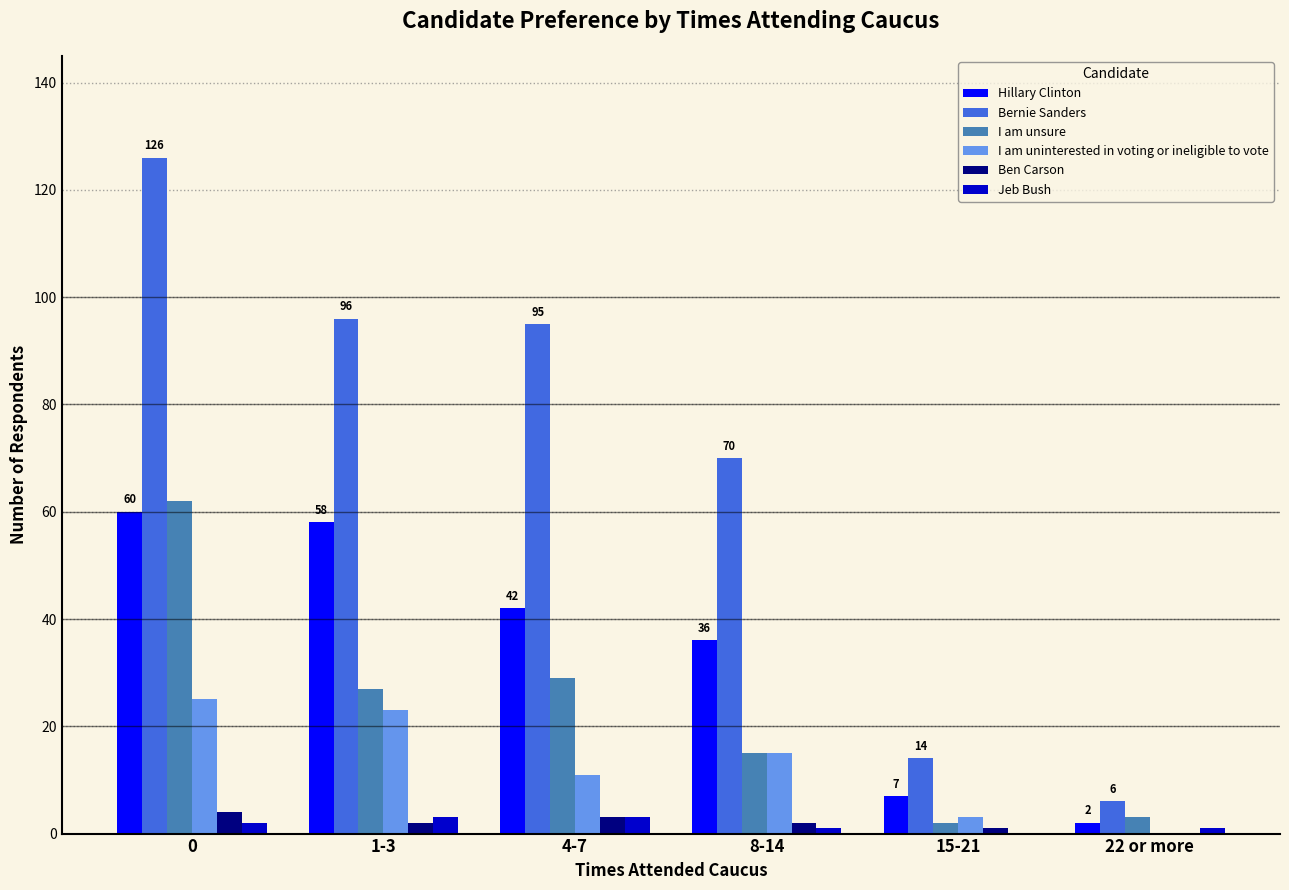

Reading left to right, what are all the values shown in this chart?

Hillary Clinton: 0=60	1-3=58	4-7=42	8-14=36	15-21=7	22 or more=2
Bernie Sanders: 0=126	1-3=96	4-7=95	8-14=70	15-21=14	22 or more=6
I am unsure: 0=62	1-3=27	4-7=29	8-14=15	15-21=2	22 or more=3
I am uninterested in voting or ineligible to vote: 0=25	1-3=23	4-7=11	8-14=15	15-21=3	22 or more=0
Ben Carson: 0=4	1-3=2	4-7=3	8-14=2	15-21=1	22 or more=0
Jeb Bush: 0=2	1-3=3	4-7=3	8-14=1	15-21=0	22 or more=1